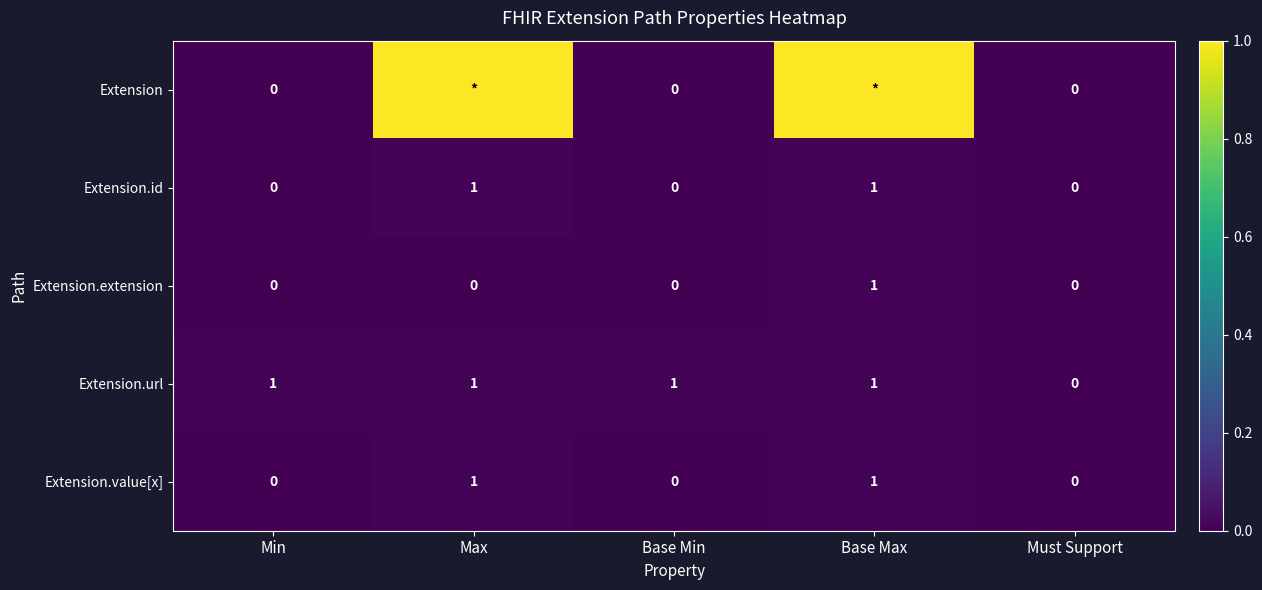

At which label is Extension.url closest to 0?

Must Support